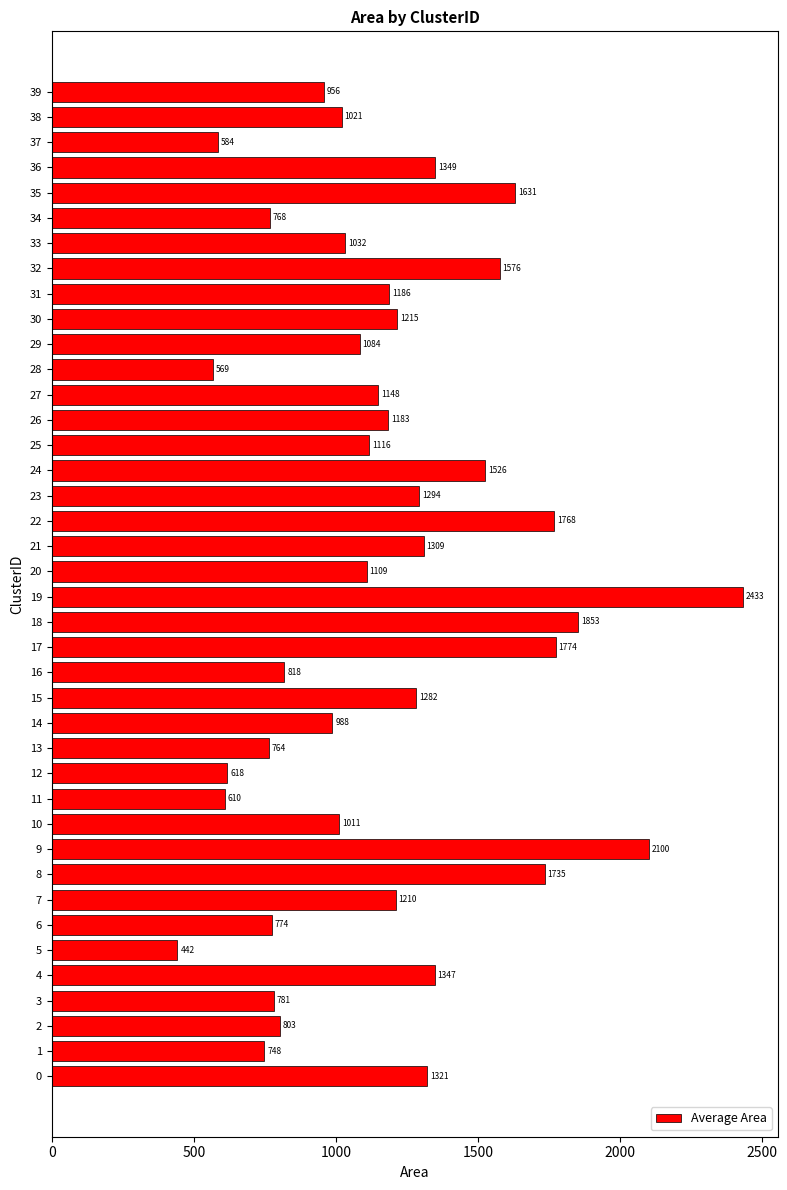

What is the difference between the values at 21 and 38?

288.1